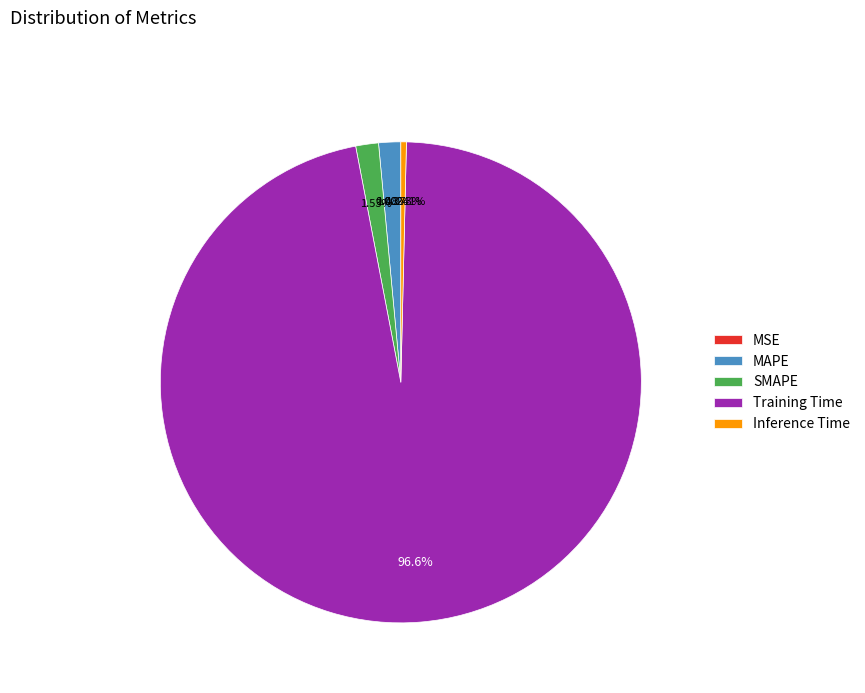

Which slice represents more than half of the pie?

Training Time